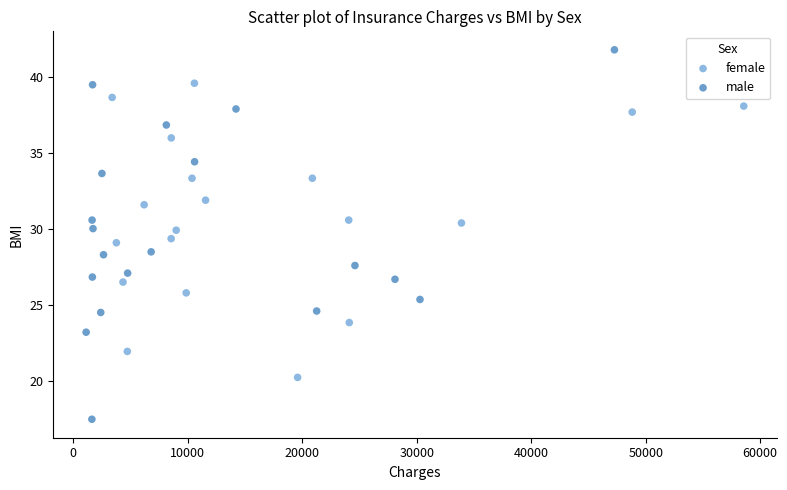

What are all the series names shown in the legend?

female, male